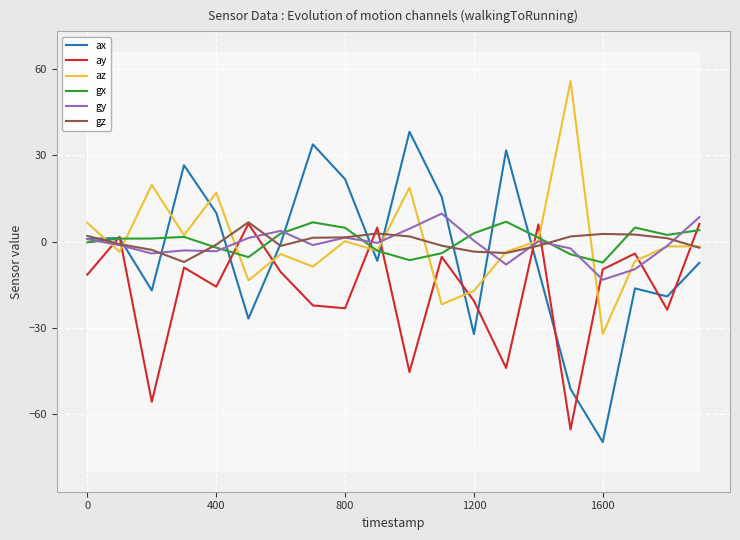

What is the greatest value displayed?

55.9